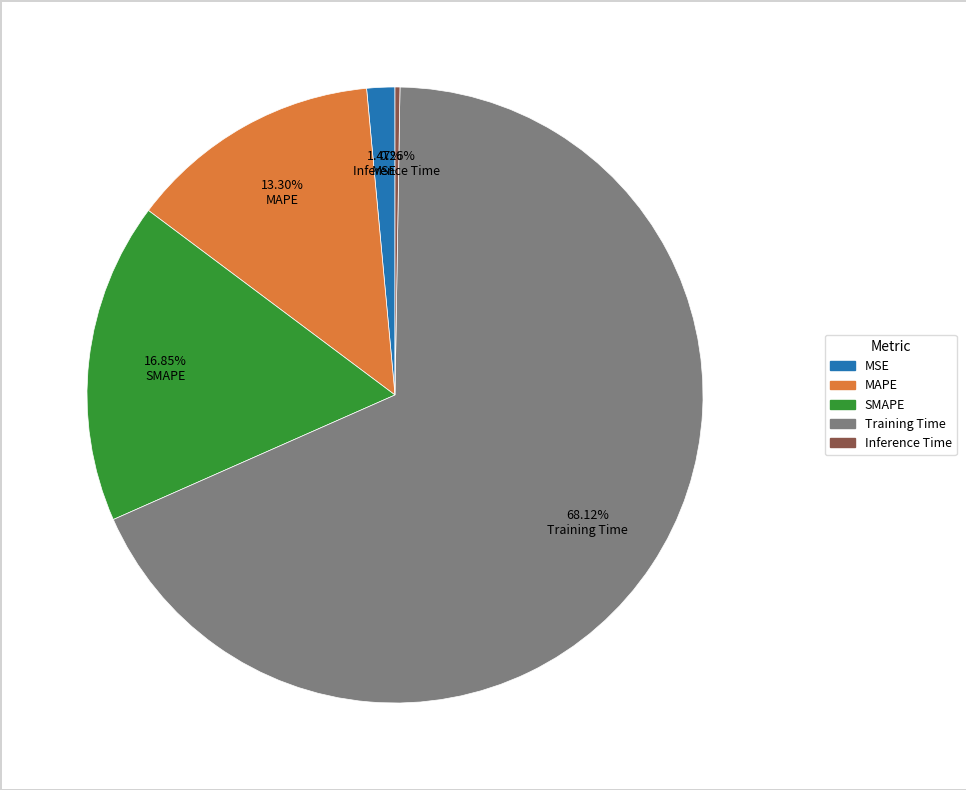

Is Training Time the majority of the pie?

Yes